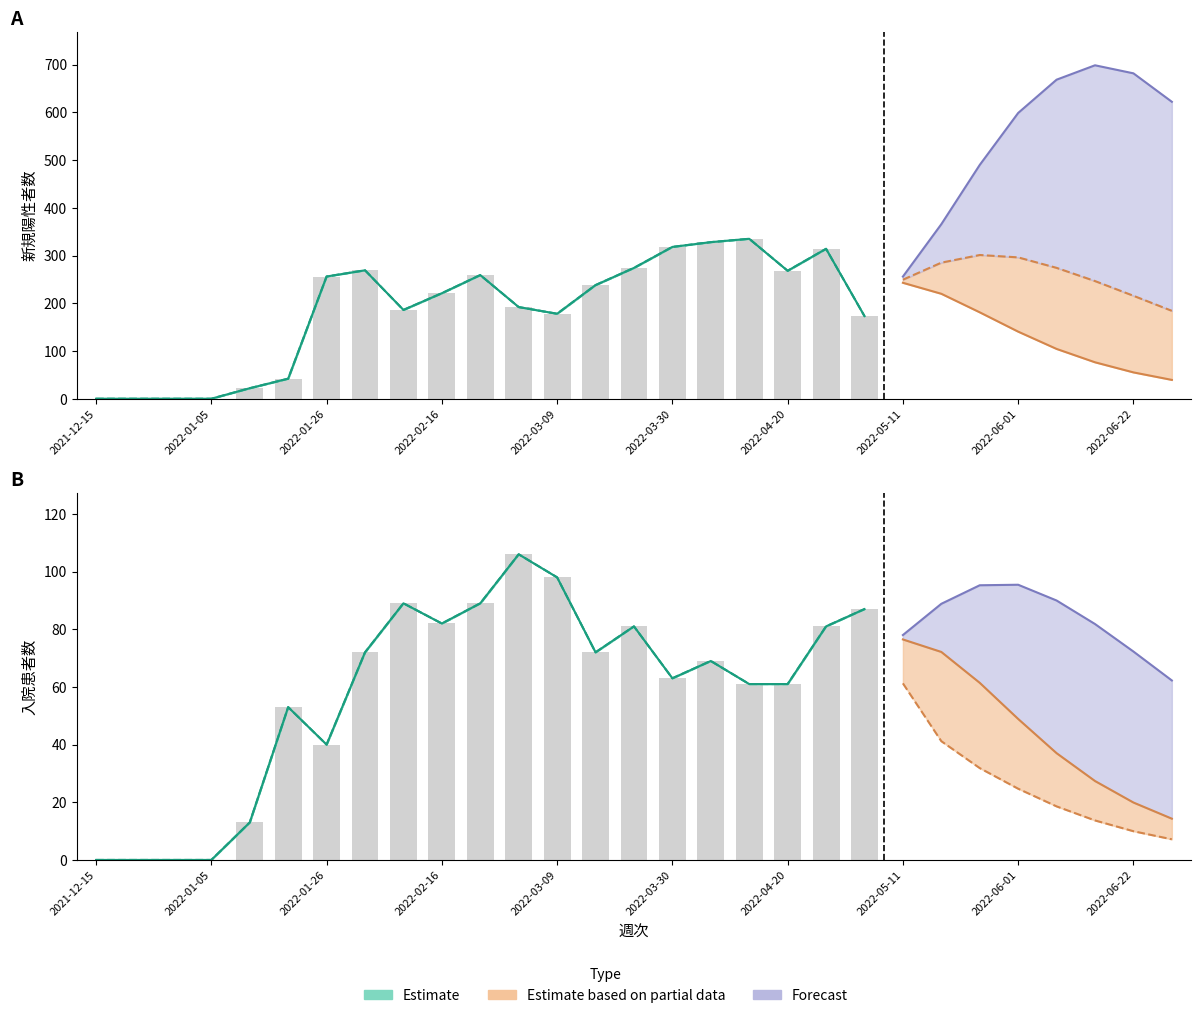

Does the chart contain stacked bars?

No